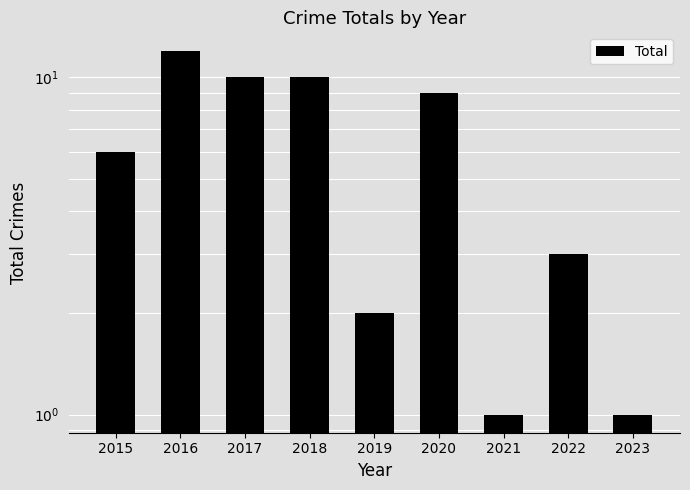

Between 2018 and 2019, which is larger?

2018